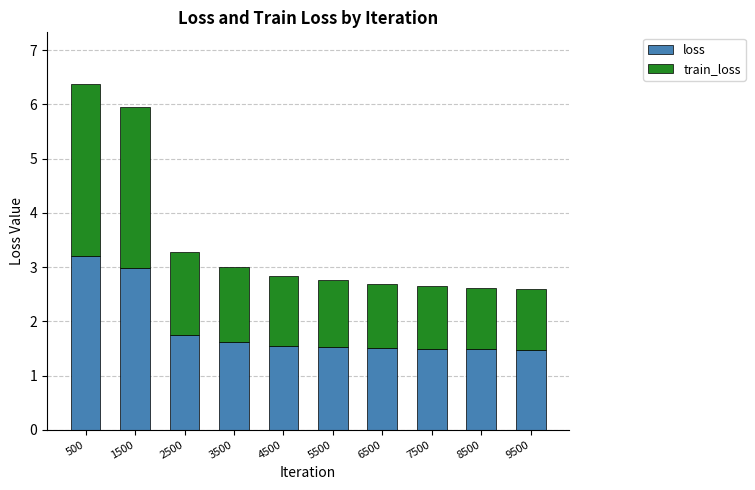

What is the lowest value of the loss series?

1.5